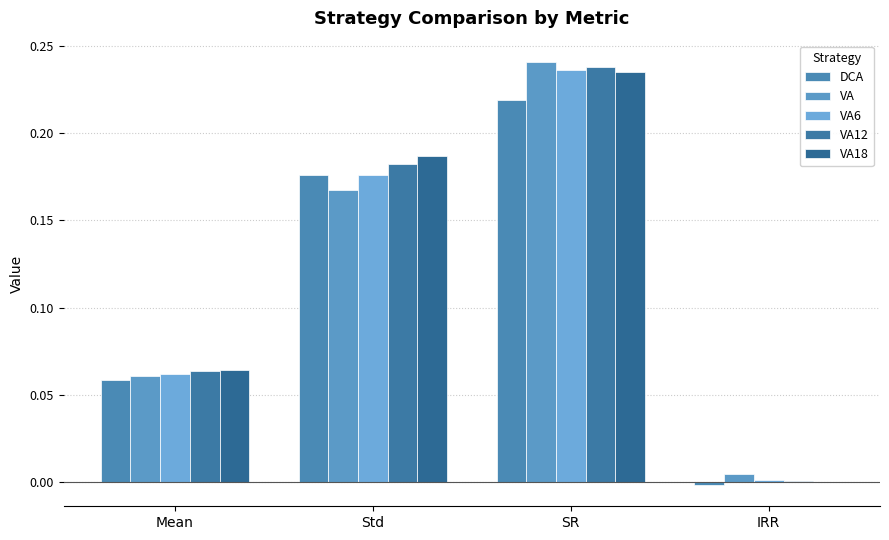

What is the label of the 1st bar from the left?

Mean